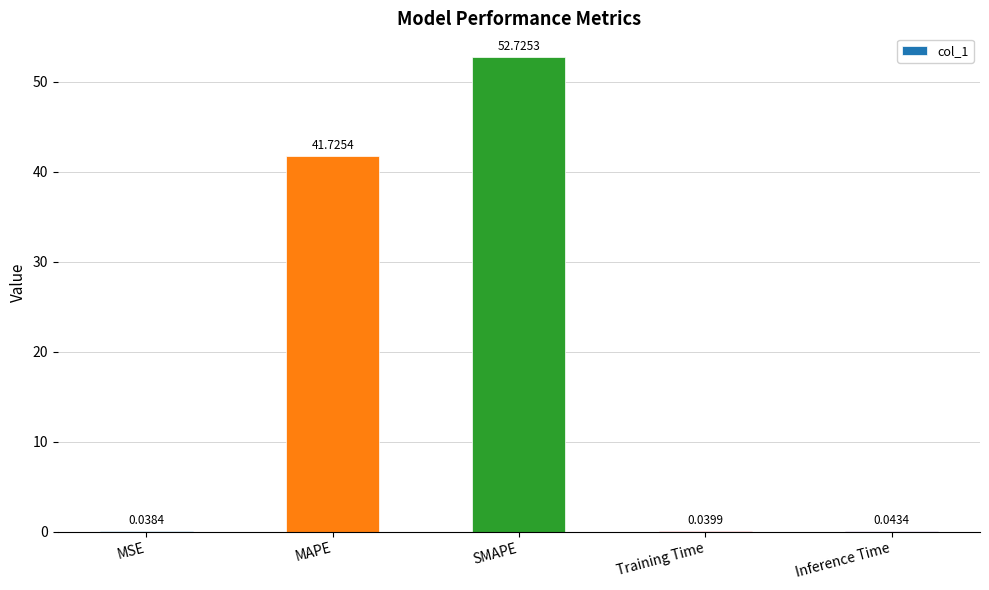

The chart shows a value of 52.7 at SMAPE. True or false?

True